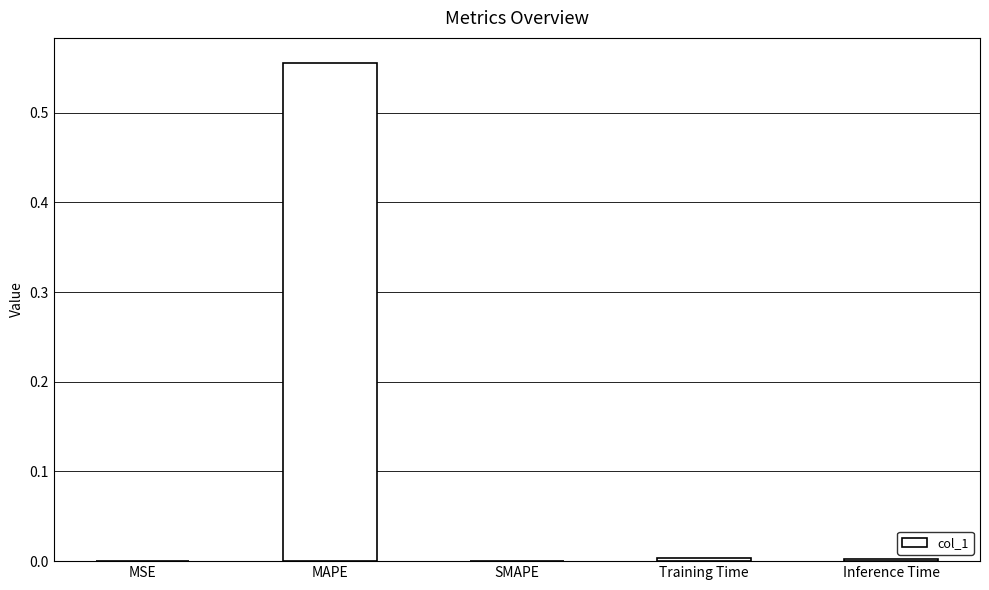

The chart shows a value of 0.9 at MAPE. True or false?

False